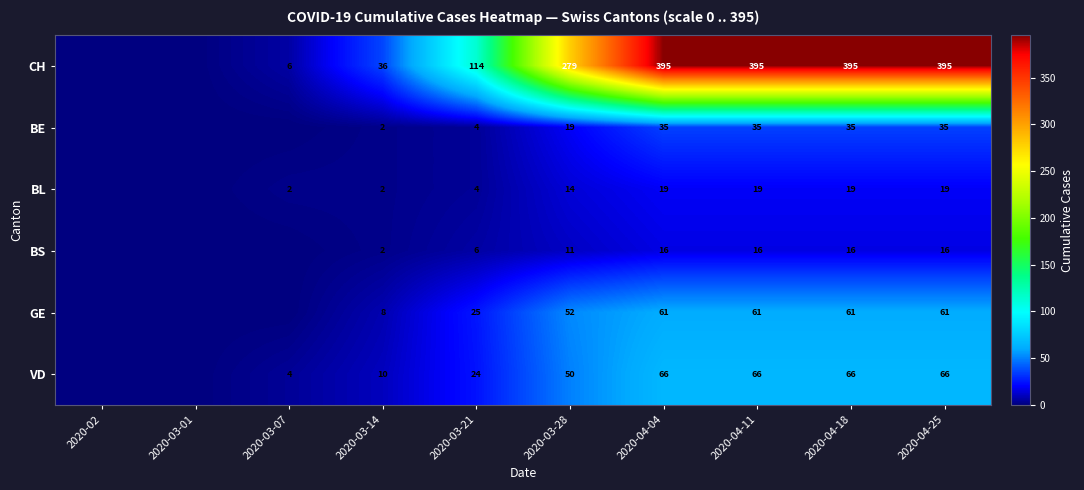

What is the sum of the BS values at 2020-04-18 and 2020-04-25?

32